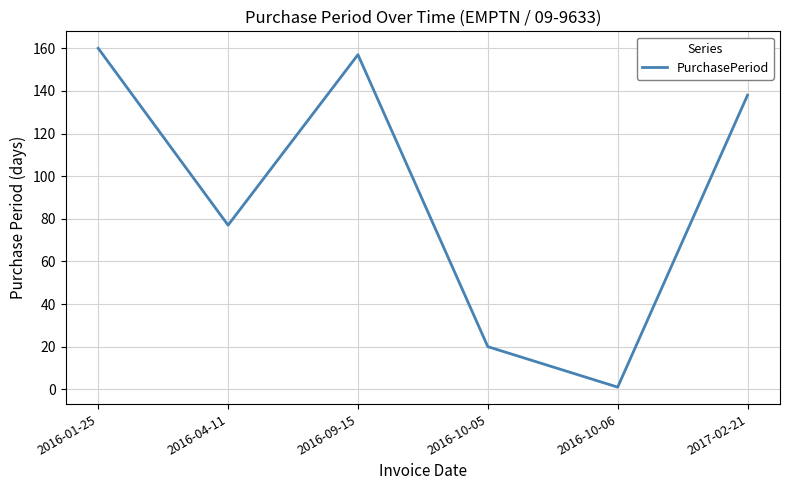

Reading right to left, transcribe all the data shown in this chart.

2017-02-21=138	2016-10-06=1	2016-10-05=20	2016-09-15=157	2016-04-11=77	2016-01-25=160